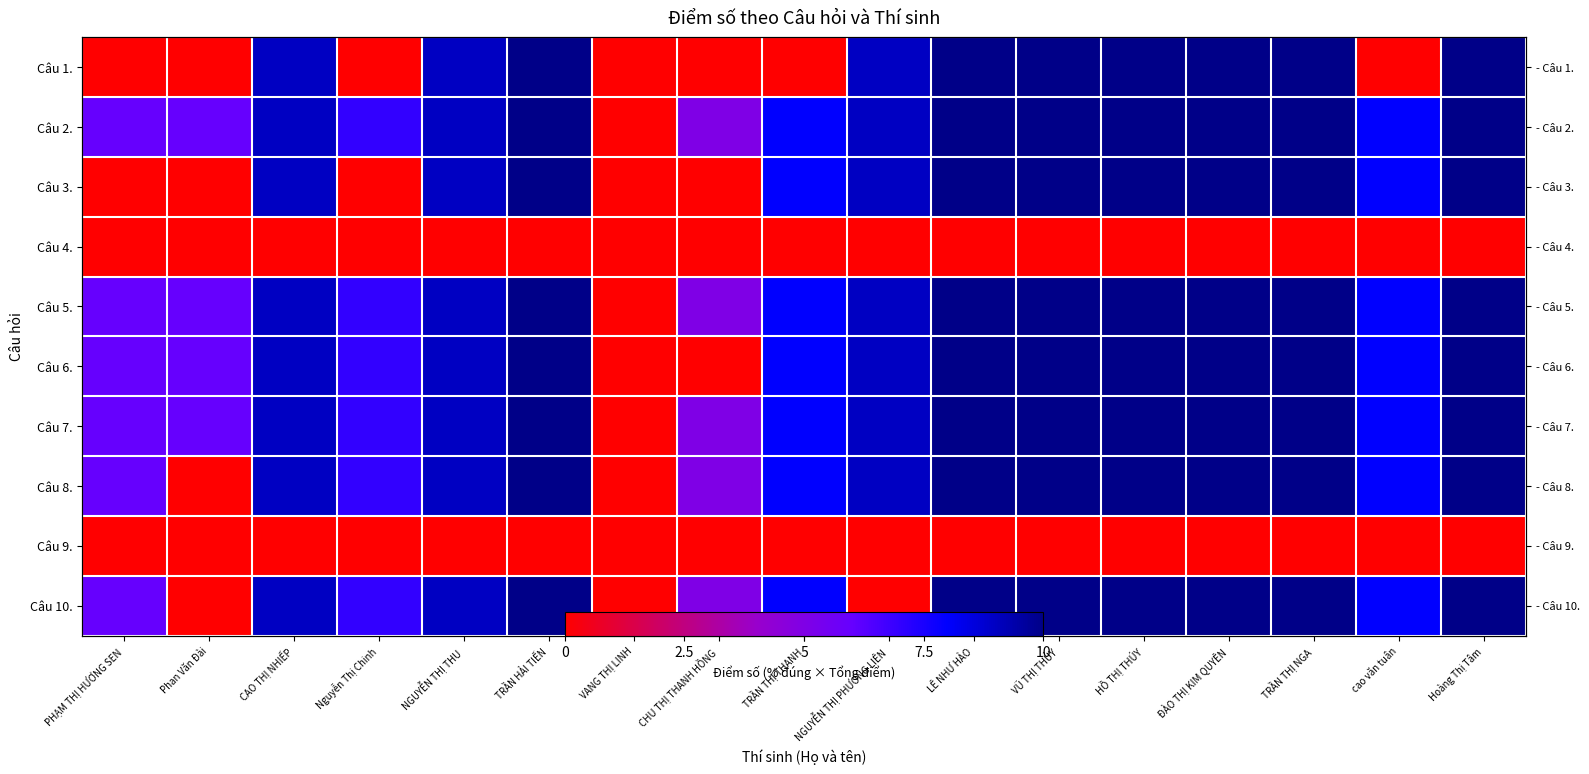

Is the value of Câu 8. at VANG THỊ LINH greater than the value of Câu 9. at ĐÀO THỊ KIM QUYÊN?

No